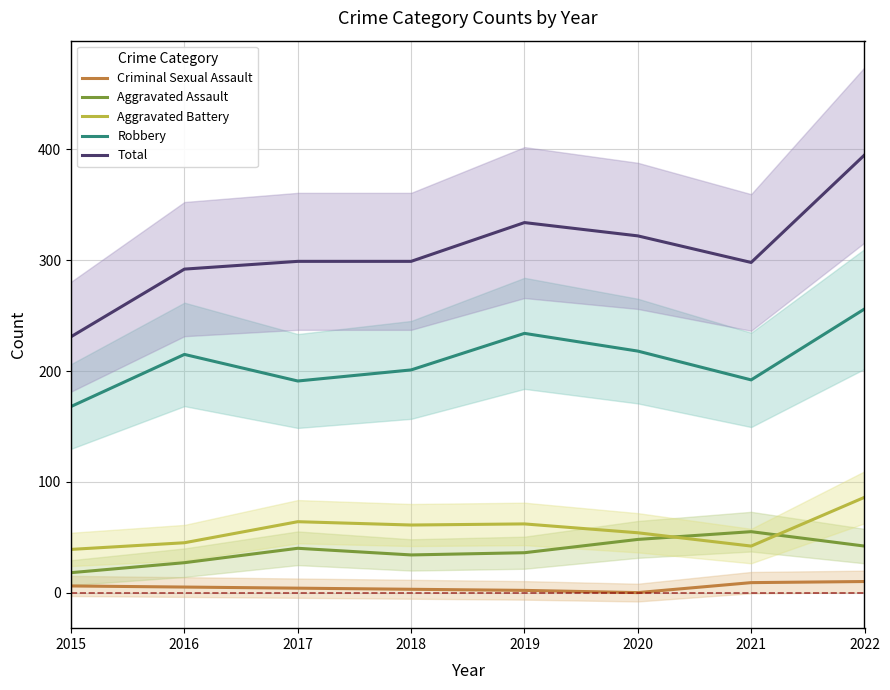

Reading left to right, extract all data points from this chart.

Criminal Sexual Assault: 2015=6	2016=5	2017=4	2018=3	2019=2	2020=0	2021=9	2022=10
Aggravated Assault: 2015=18	2016=27	2017=40	2018=34	2019=36	2020=48	2021=55	2022=42
Aggravated Battery: 2015=39	2016=45	2017=64	2018=61	2019=62	2020=54	2021=42	2022=86
Robbery: 2015=168	2016=215	2017=191	2018=201	2019=234	2020=218	2021=192	2022=256
Total: 2015=231	2016=292	2017=299	2018=299	2019=334	2020=322	2021=298	2022=395